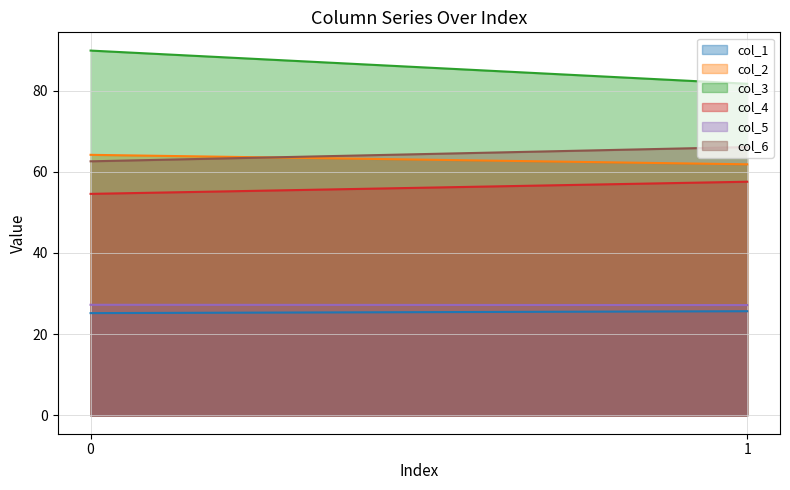

What is the sum of the col_4 values at col_2 and col_1?

112.1